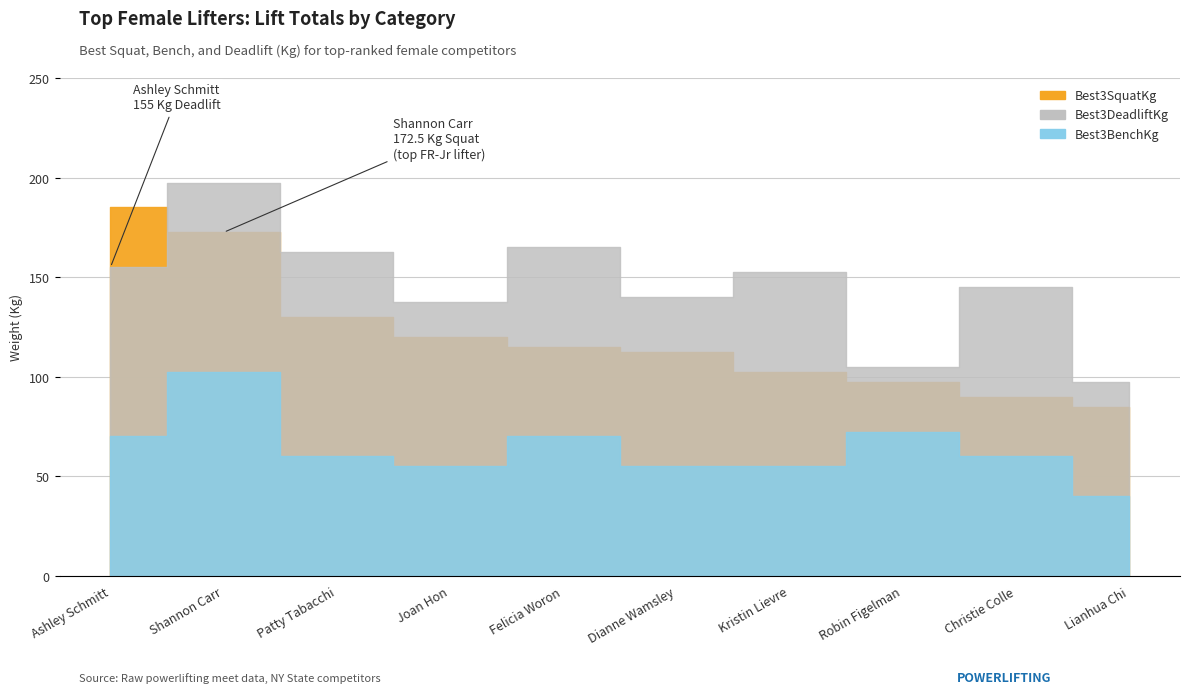

True or false: Best3DeadliftKg and Best3BenchKg cross at least once.

False